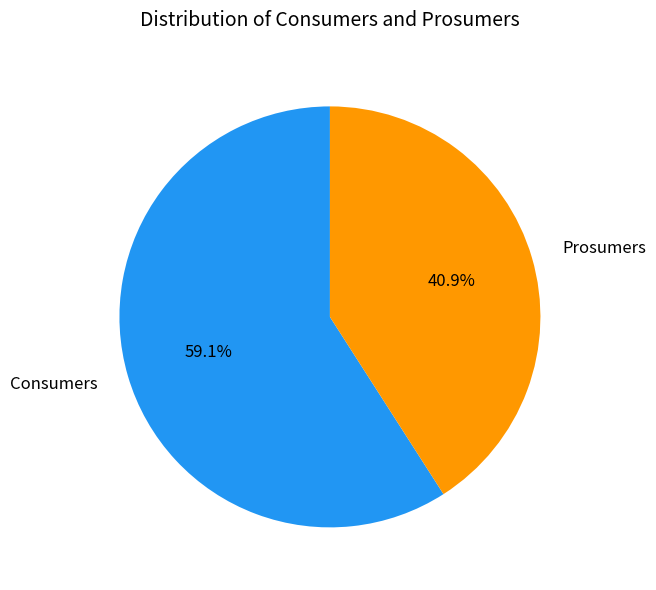

What is the ratio of the value at Consumers to the value at Prosumers?

1.4